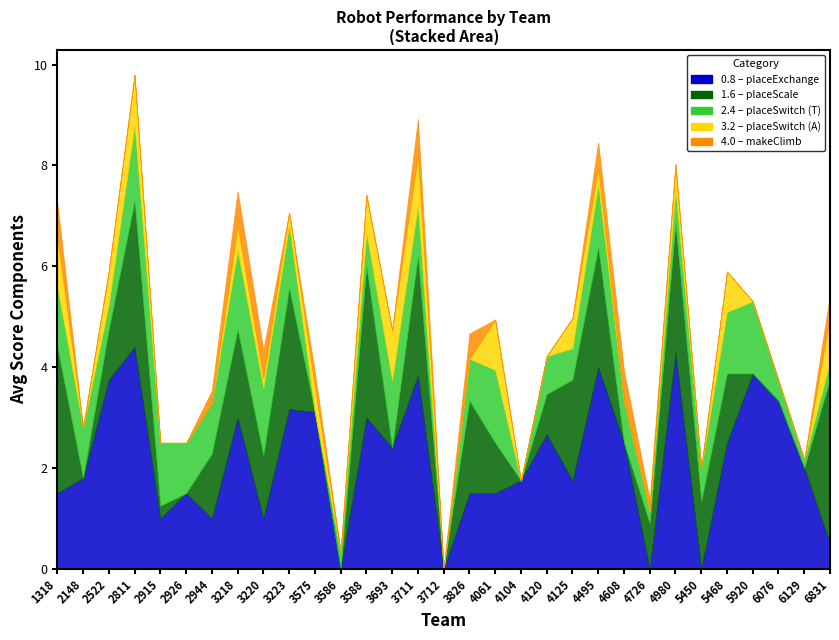

Which series has the widest spread of values?

placeExchange (0.8)